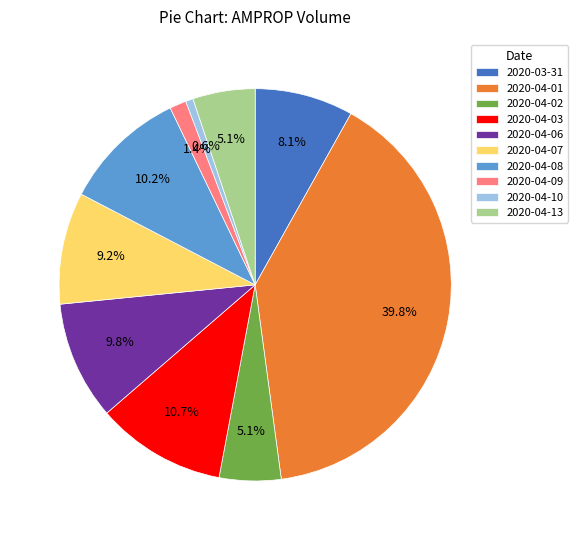

What percentage is the 2020-04-06 slice, to the nearest percent?

10%